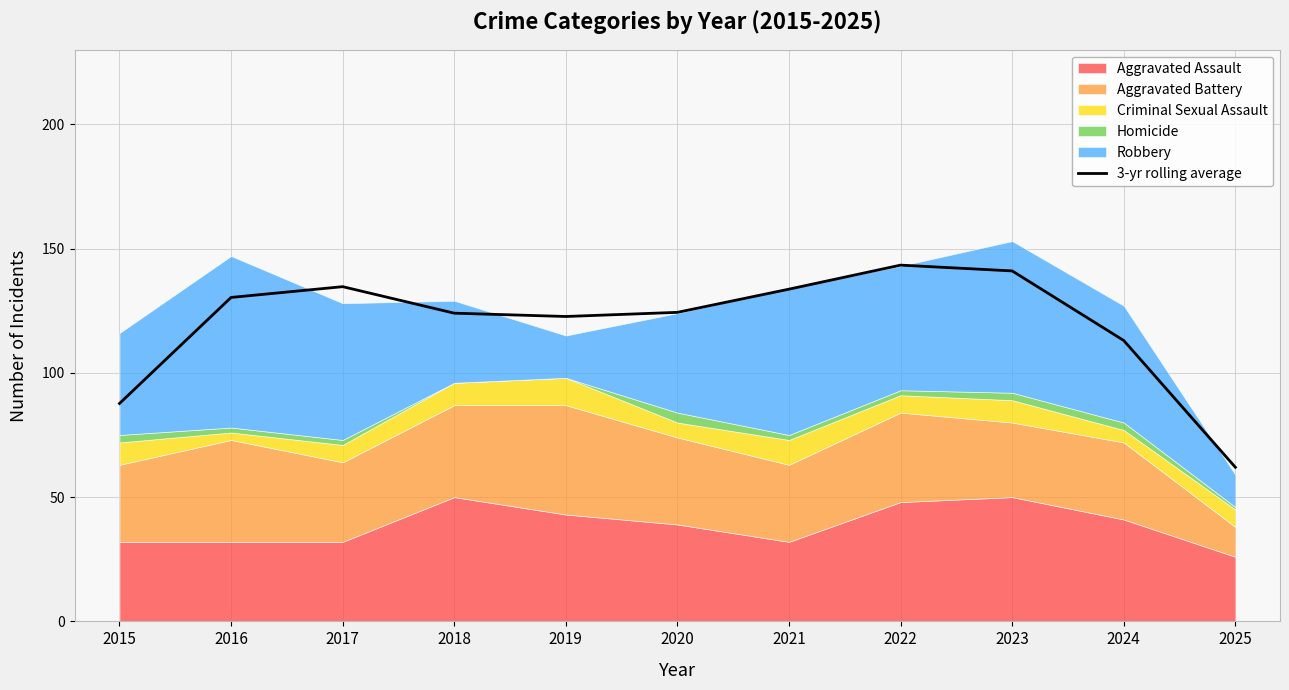

How many points are lower than both their immediate neighbors (excluding endpoints)?

1